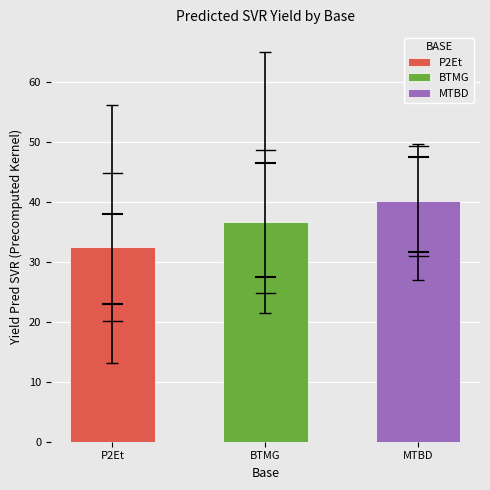

List the series in order of their overall mean, highest first.

MTBD, BTMG, P2Et